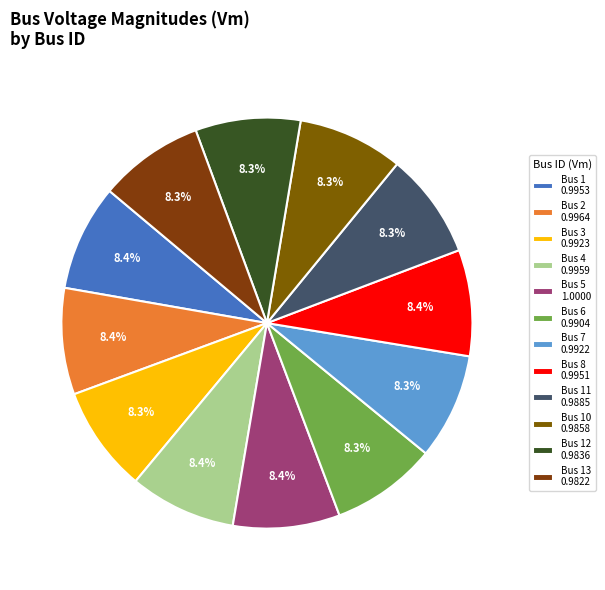

Is there any slice that represents more than half of the pie?

No